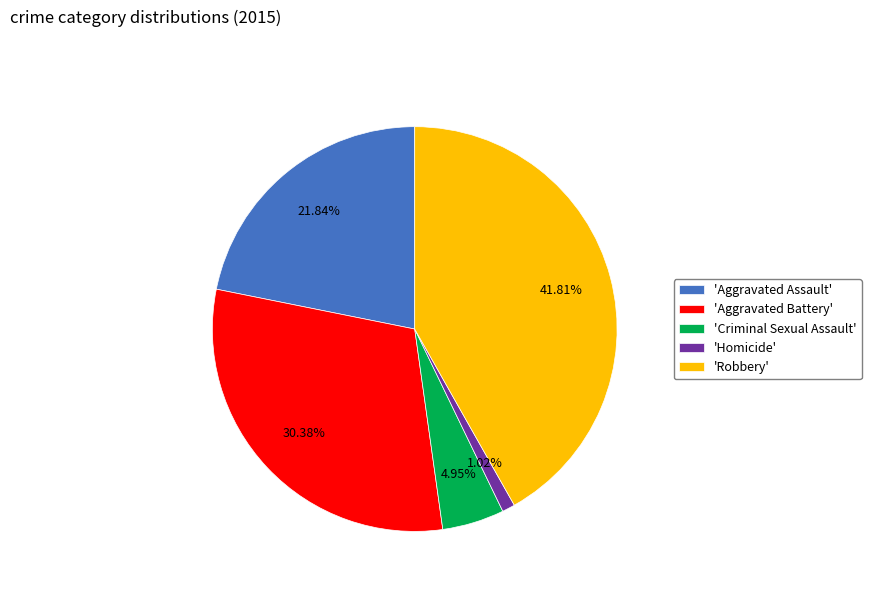

To the nearest percent, what is the average slice percentage?

20%